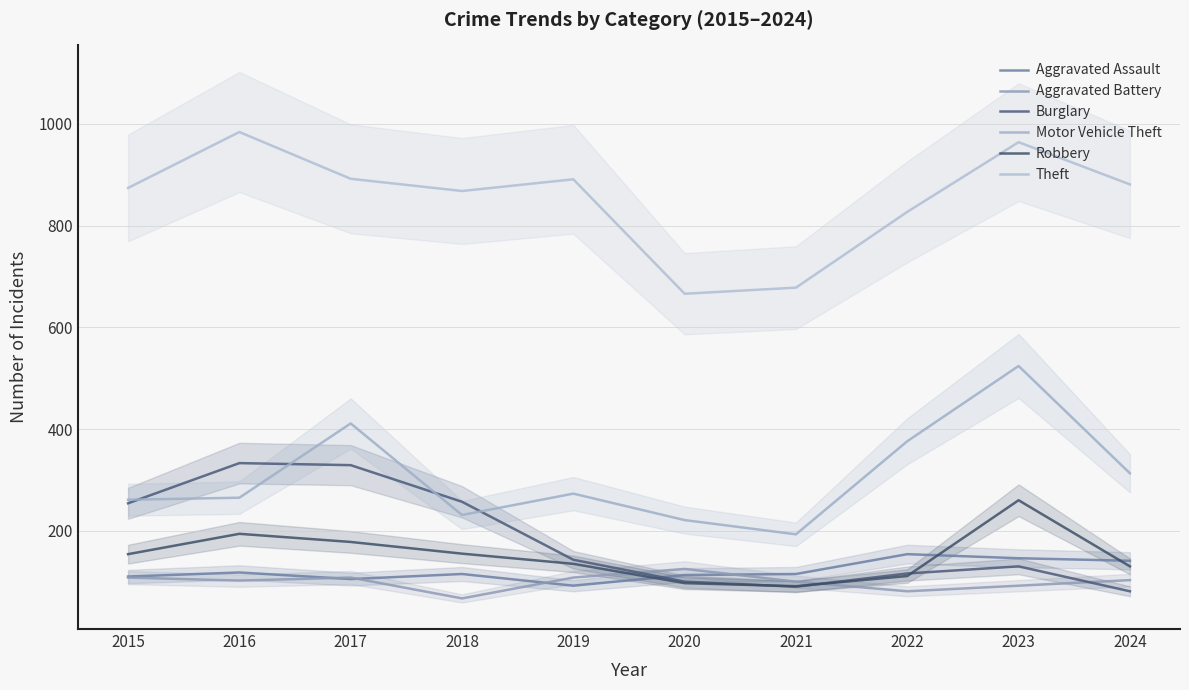

At which category does Burglary reach its first local valley?

2021